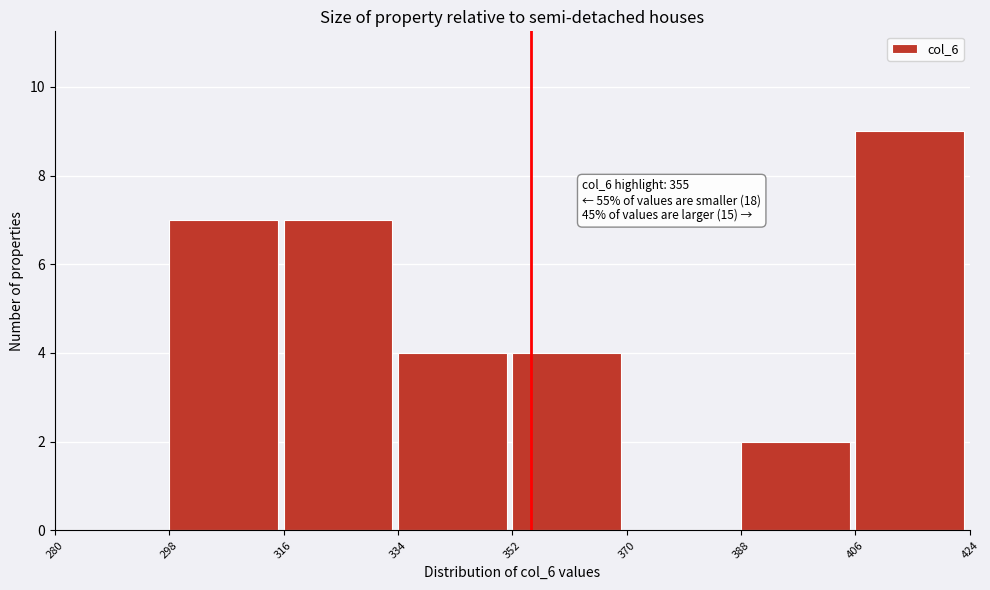

Over which range of the x-axis is the bar tallest?

406 to 424